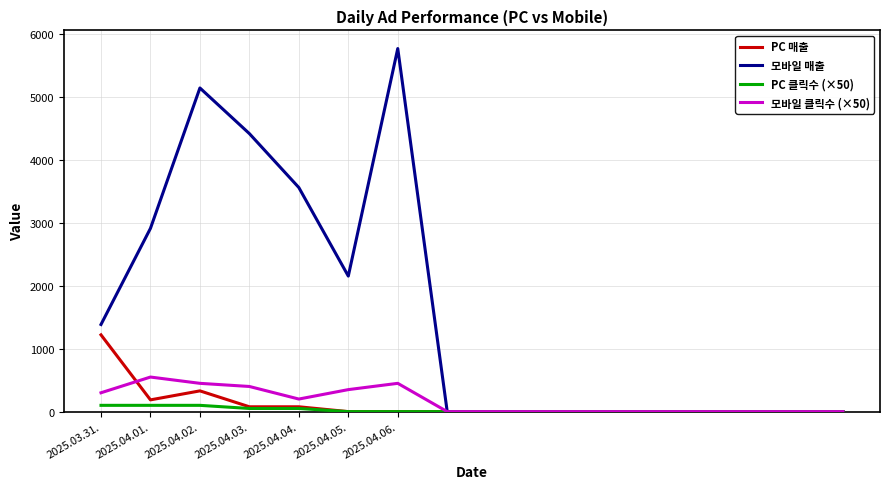

What is the greatest value displayed?

5775